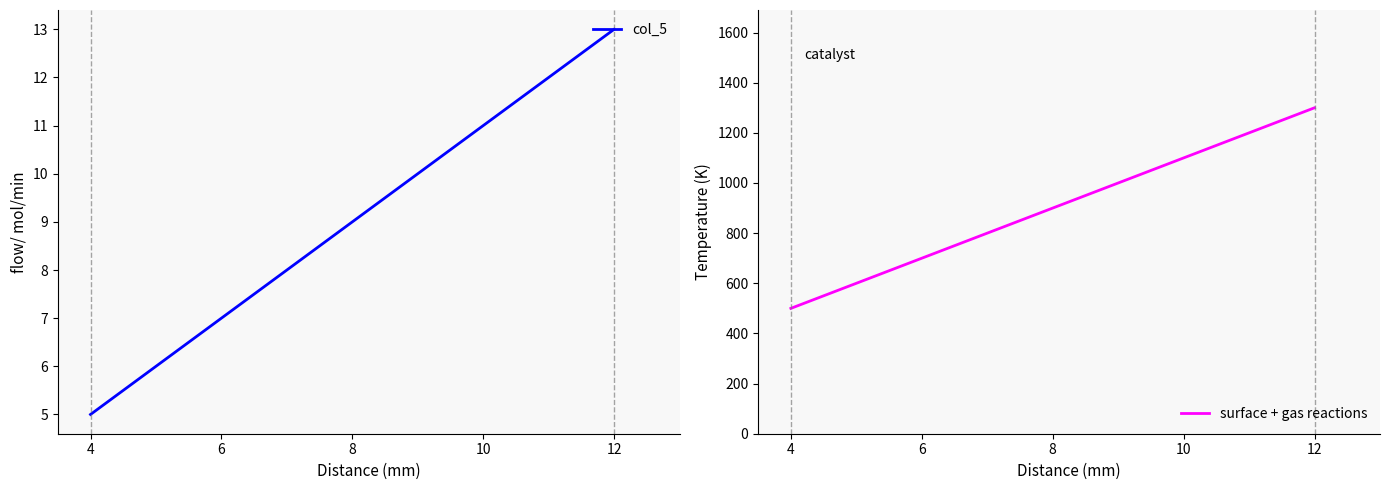

Which series changed the most between 4 and 12?

surface + gas reactions